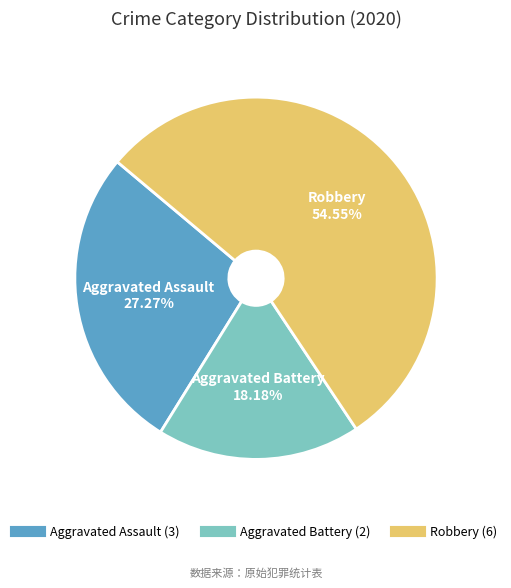

Rank the categories by value from highest to lowest.

Robbery, Aggravated Assault, Aggravated Battery